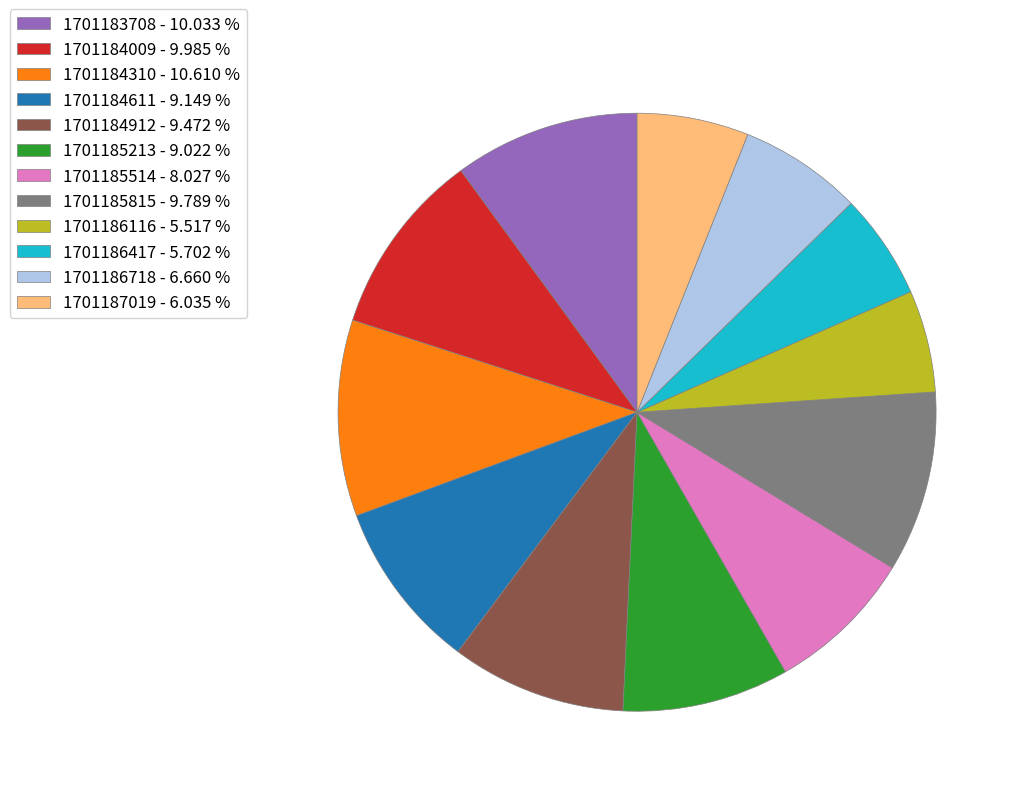

Do 1701184611 - 9.149 % and 1701185514 - 8.027 % together represent more than half of the pie?

No